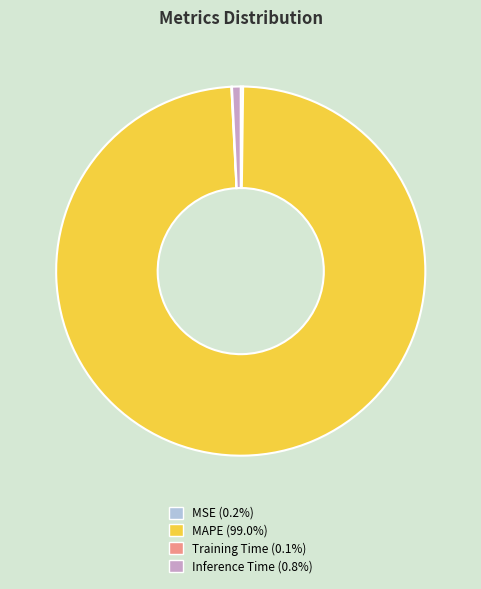

Combined, do MAPE and Inference Time account for over 50%?

Yes